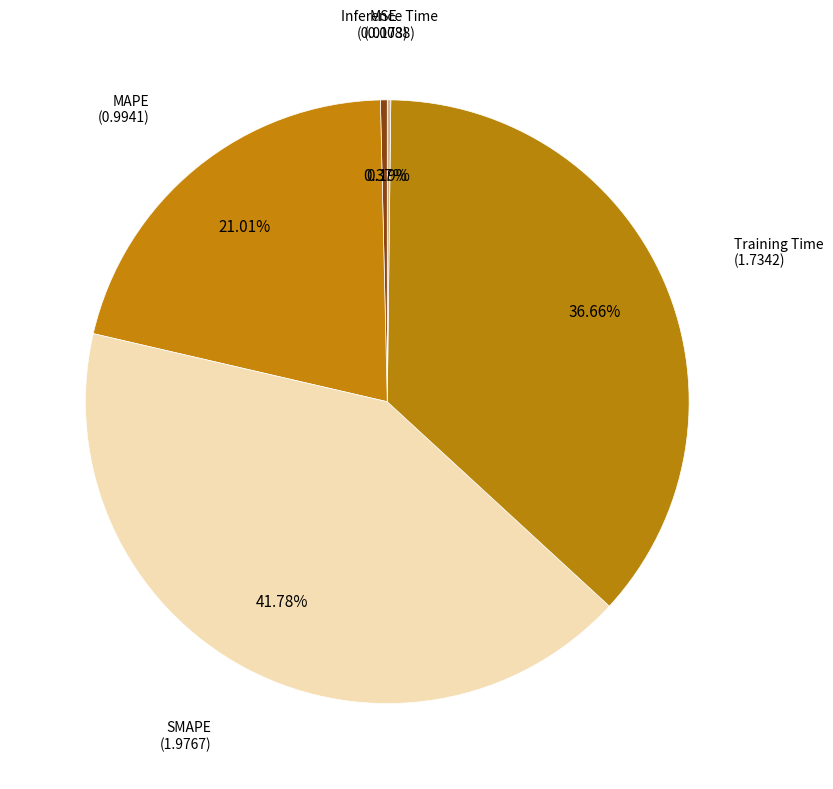

How many slices are in this pie chart?

5